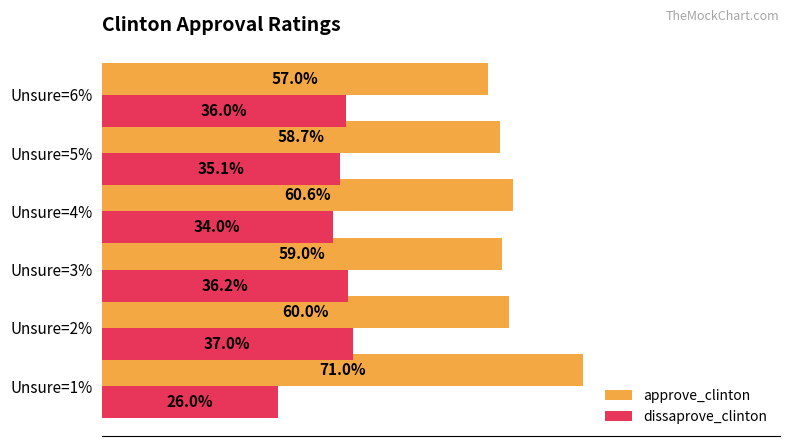

Is the value of approve_clinton at Unsure=4% greater than the value of dissaprove_clinton at Unsure=4%?

Yes